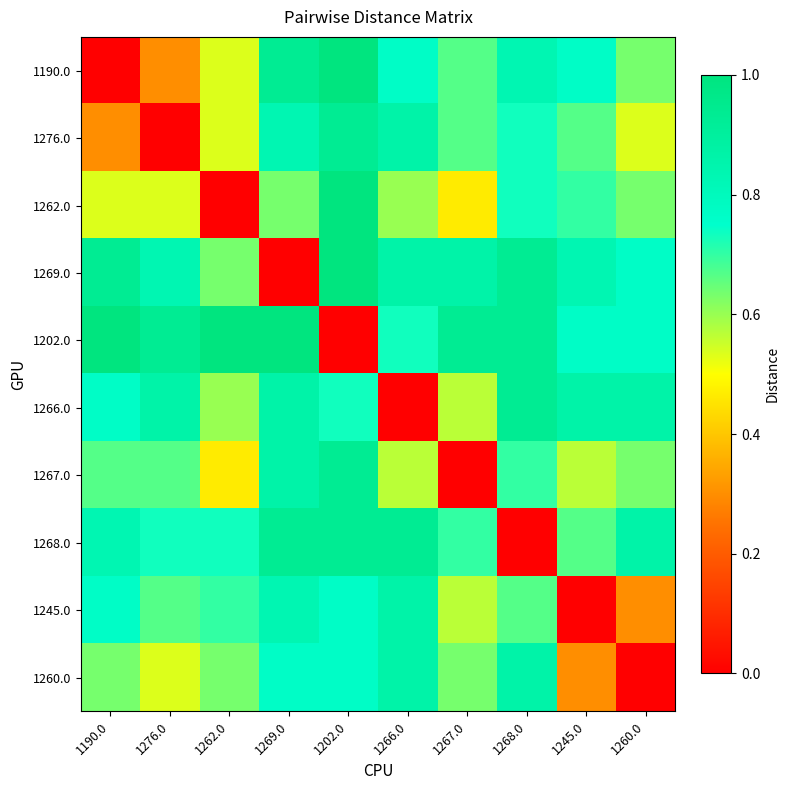

Reading right to left, extract all data points from this chart.

1190.0: 1260.0=0.6	1245.0=0.8	1268.0=0.8	1267.0=0.7	1266.0=0.8	1202.0=1.0	1269.0=0.9	1262.0=0.5	1276.0=0.3	1190.0=0.0
1276.0: 1260.0=0.5	1245.0=0.7	1268.0=0.7	1267.0=0.7	1266.0=0.9	1202.0=0.9	1269.0=0.8	1262.0=0.5	1276.0=0.0	1190.0=0.3
1262.0: 1260.0=0.6	1245.0=0.7	1268.0=0.7	1267.0=0.5	1266.0=0.6	1202.0=1.0	1269.0=0.6	1262.0=0.0	1276.0=0.5	1190.0=0.5
1269.0: 1260.0=0.8	1245.0=0.8	1268.0=0.9	1267.0=0.9	1266.0=0.9	1202.0=1.0	1269.0=0.0	1262.0=0.6	1276.0=0.8	1190.0=0.9
1202.0: 1260.0=0.8	1245.0=0.8	1268.0=0.9	1267.0=0.9	1266.0=0.7	1202.0=0.0	1269.0=1.0	1262.0=1.0	1276.0=0.9	1190.0=1.0
1266.0: 1260.0=0.9	1245.0=0.9	1268.0=0.9	1267.0=0.6	1266.0=0.0	1202.0=0.7	1269.0=0.9	1262.0=0.6	1276.0=0.9	1190.0=0.8
1267.0: 1260.0=0.6	1245.0=0.6	1268.0=0.7	1267.0=0.0	1266.0=0.6	1202.0=0.9	1269.0=0.9	1262.0=0.5	1276.0=0.7	1190.0=0.7
1268.0: 1260.0=0.9	1245.0=0.7	1268.0=0.0	1267.0=0.7	1266.0=0.9	1202.0=0.9	1269.0=0.9	1262.0=0.7	1276.0=0.7	1190.0=0.8
1245.0: 1260.0=0.3	1245.0=0.0	1268.0=0.7	1267.0=0.6	1266.0=0.9	1202.0=0.8	1269.0=0.8	1262.0=0.7	1276.0=0.7	1190.0=0.8
1260.0: 1260.0=0.0	1245.0=0.3	1268.0=0.9	1267.0=0.6	1266.0=0.9	1202.0=0.8	1269.0=0.8	1262.0=0.6	1276.0=0.5	1190.0=0.6